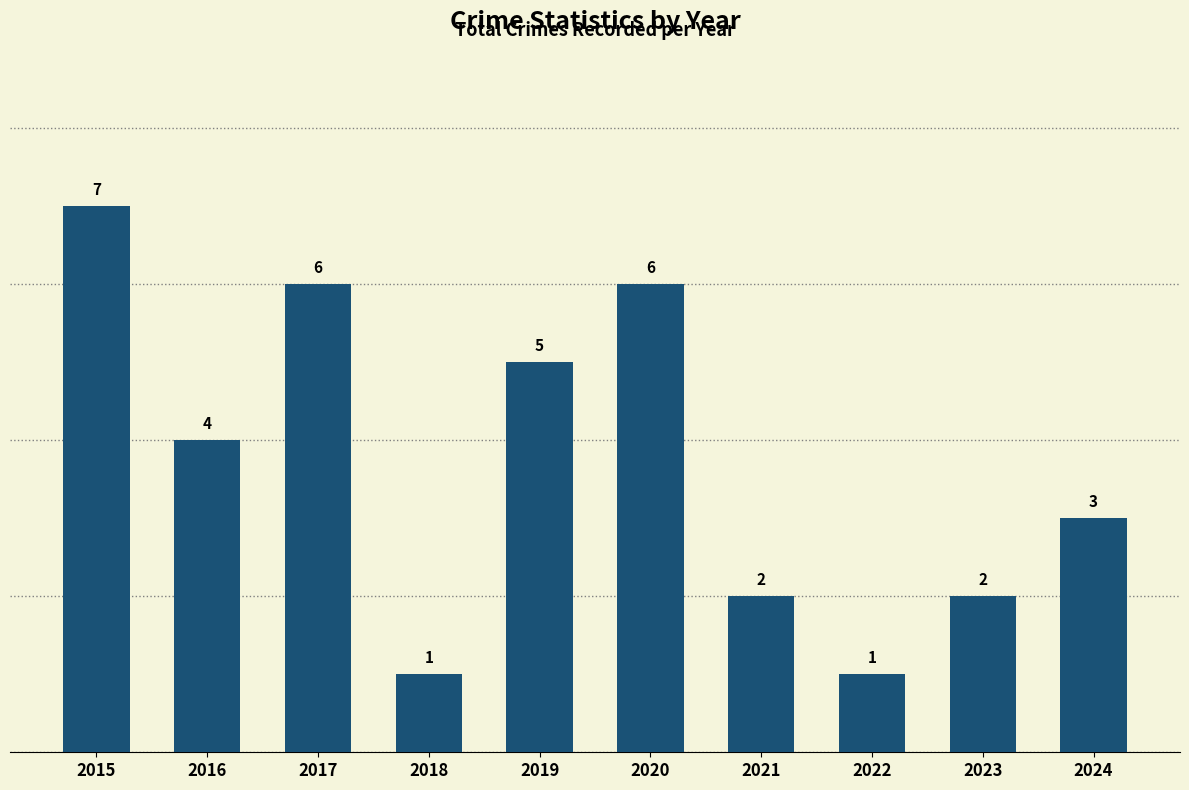

How many bars are there in total?

10